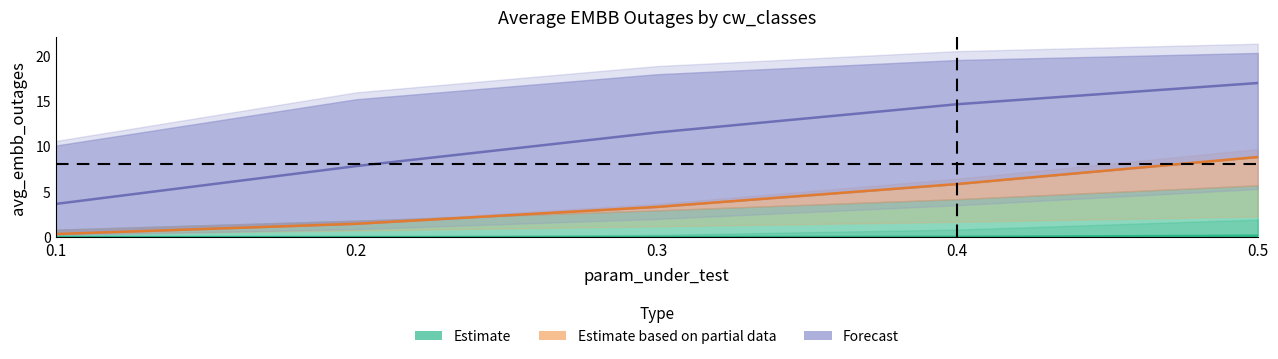

Where does the cw_0_avg_embb_outages series first go above 3?

0.3